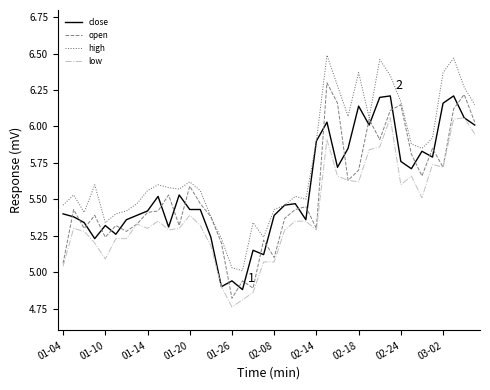

What is the difference between the maximum and minimum values in the low series?

1.3